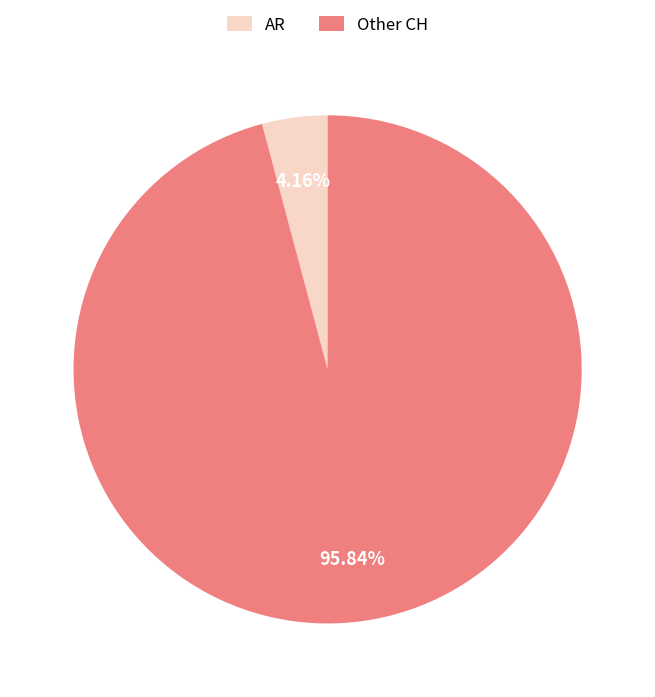

Rank the categories by value from lowest to highest.

AR, Other CH